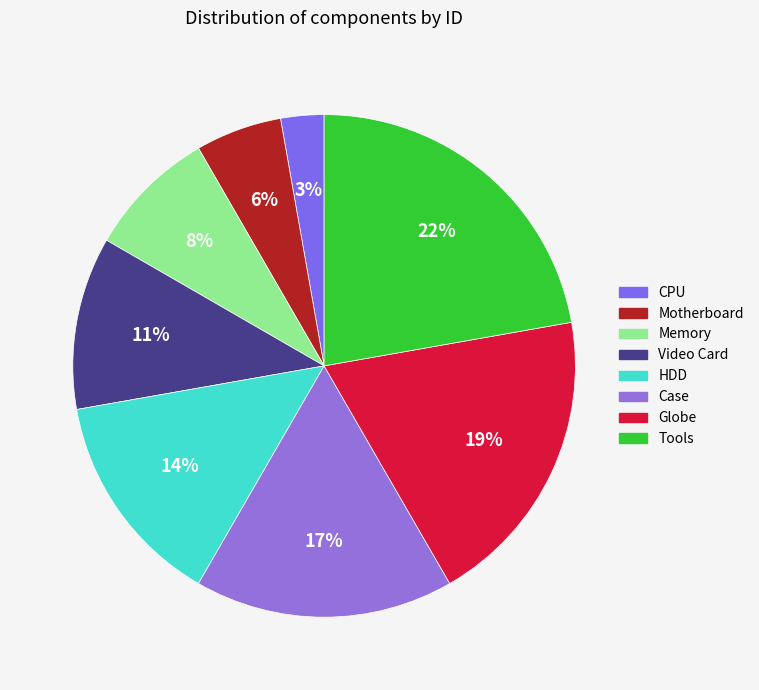

To the nearest percent, what is the combined percentage of Tools and HDD?

36%